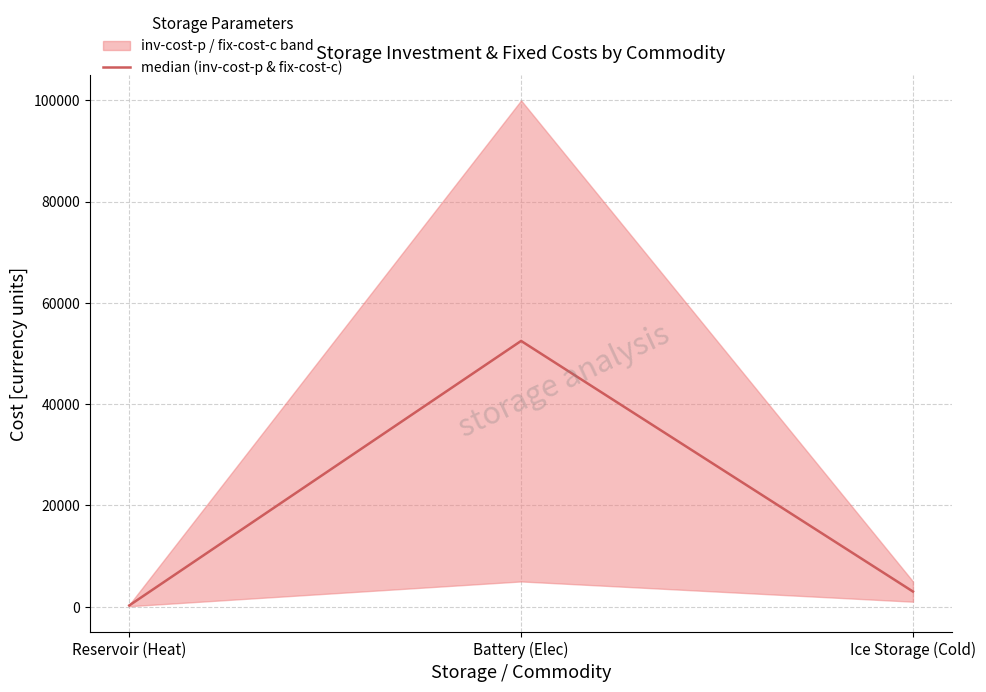

What is the average value?

18584.5